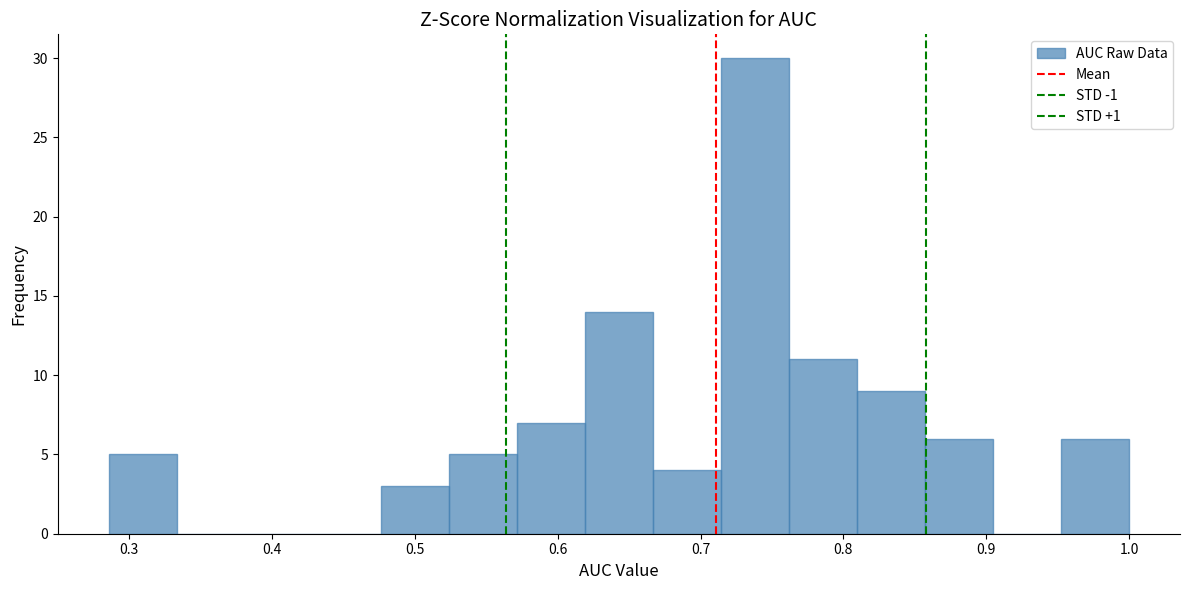

Reading left to right, list every bar in this chart as the range it spans on the x-axis followed by its height. Neither the bar edges nor the heights are printed on the chart, so give them approximately, as read against the axes.

0.29 to 0.33: 5
0.33 to 0.38: 0
0.38 to 0.43: 0
0.43 to 0.48: 0
0.48 to 0.52: 3
0.52 to 0.57: 5
0.57 to 0.62: 7
0.62 to 0.67: 14
0.67 to 0.71: 4
0.71 to 0.76: 30
0.76 to 0.81: 11
0.81 to 0.86: 9
0.86 to 0.90: 6
0.90 to 0.95: 0
0.95 to 1.00: 6